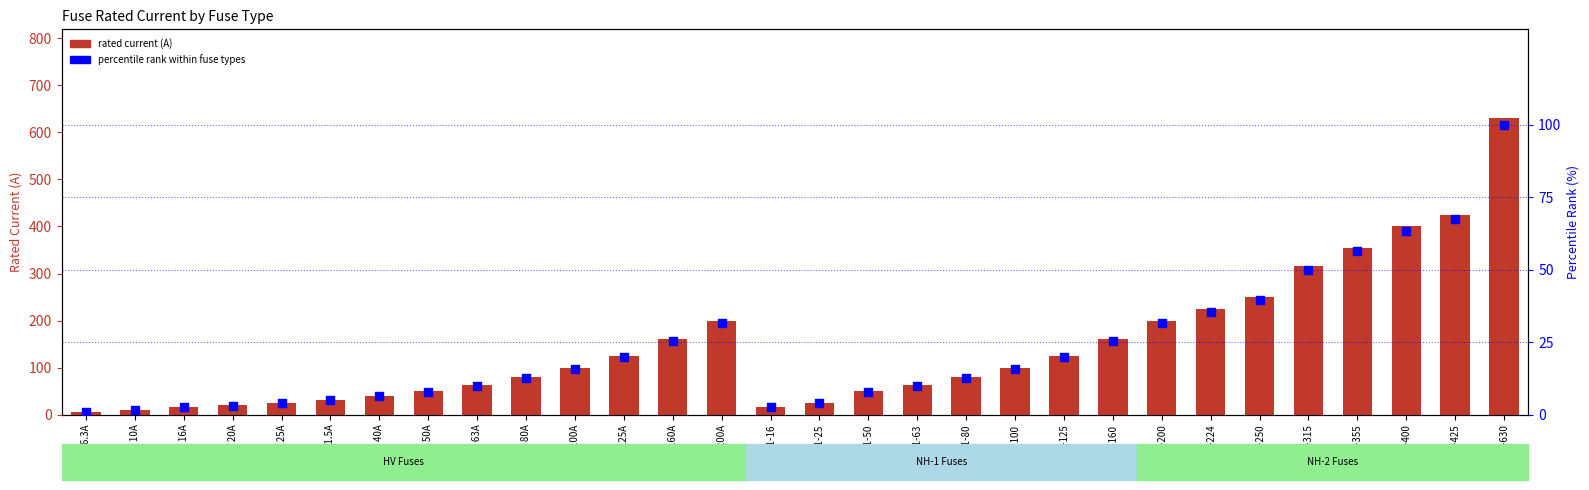

Is the value of rated current (A) at NH-1-100 greater than the value of percentile rank within fuse types at NH-2-315?

Yes